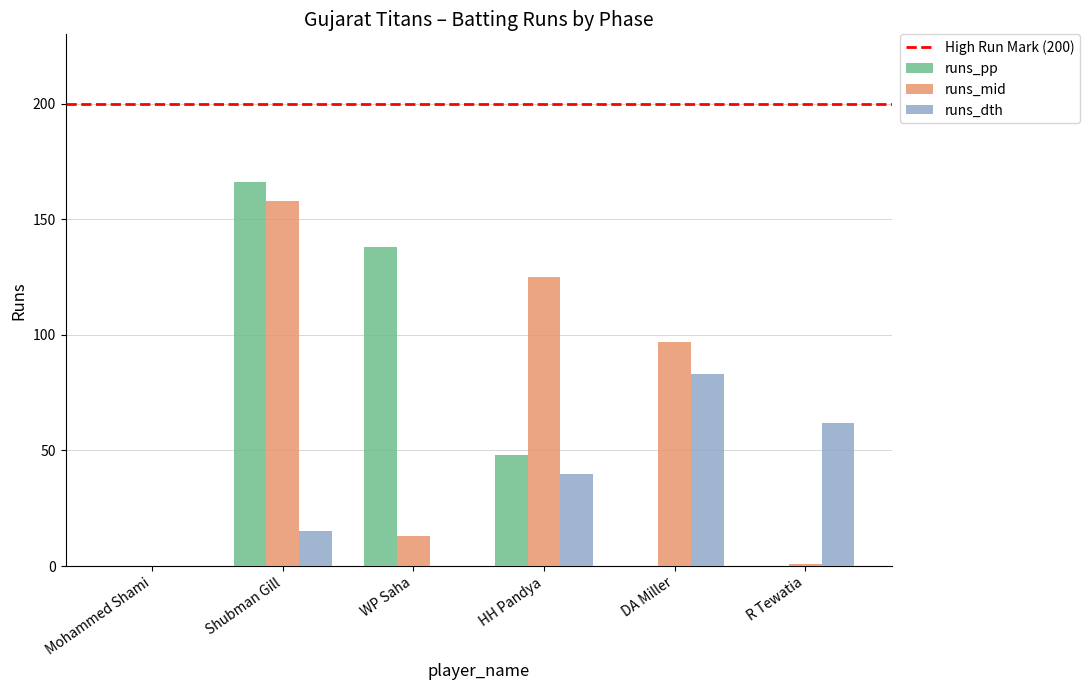

True or false: runs_dth has a value of 0 at Mohammed Shami.

True